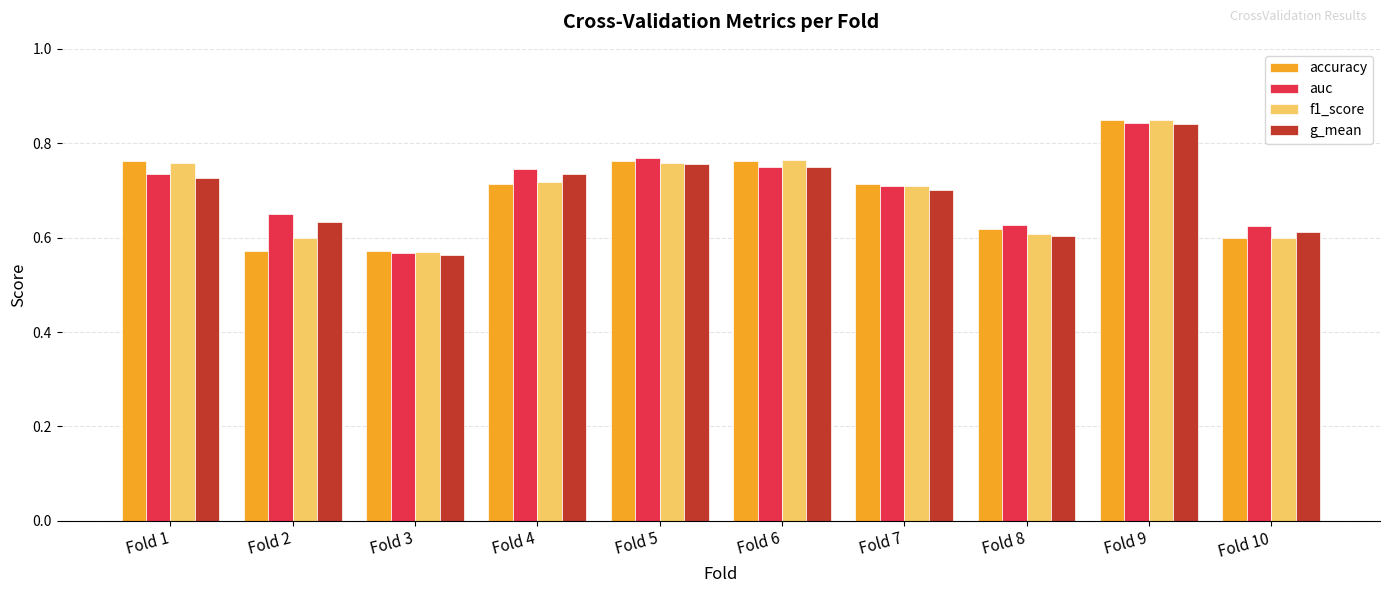

At which label does g_mean reach its peak?

Fold 9